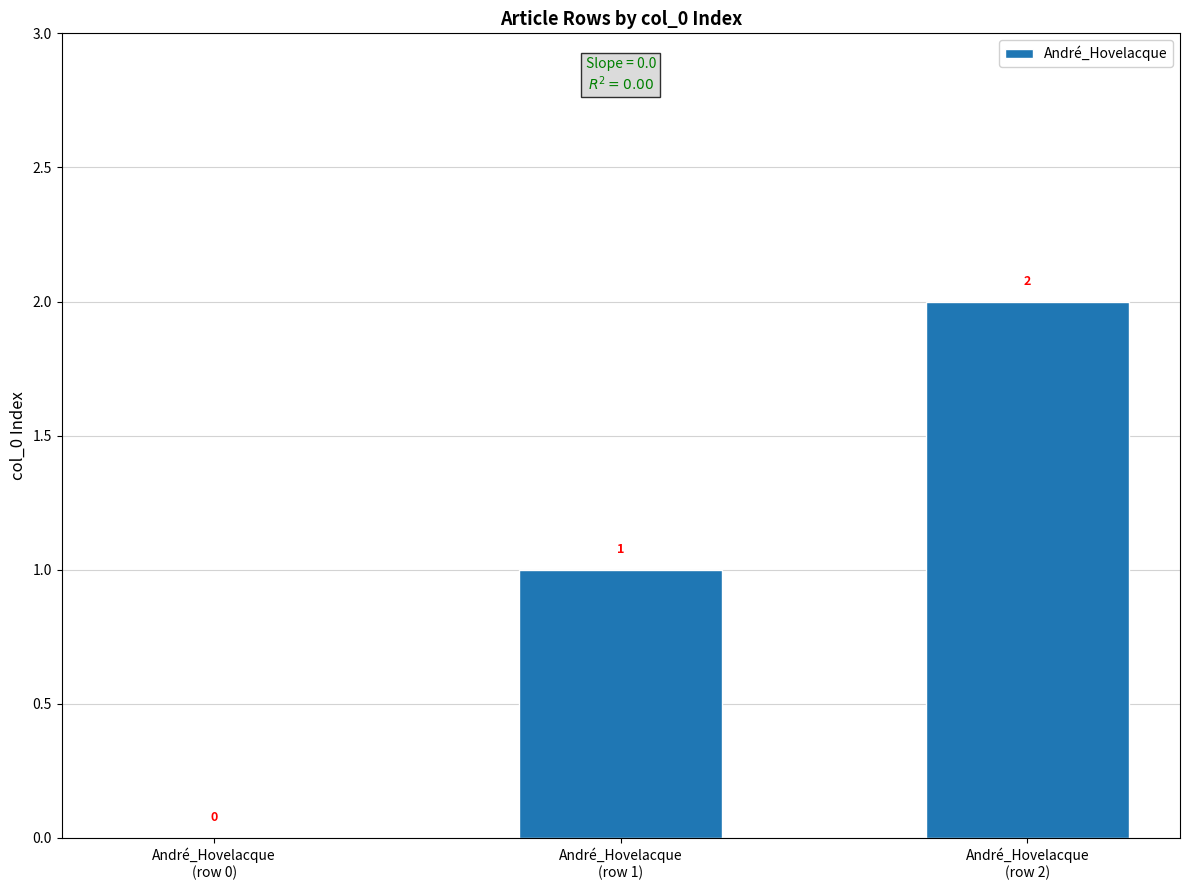

Count the number of categories in the chart.

3